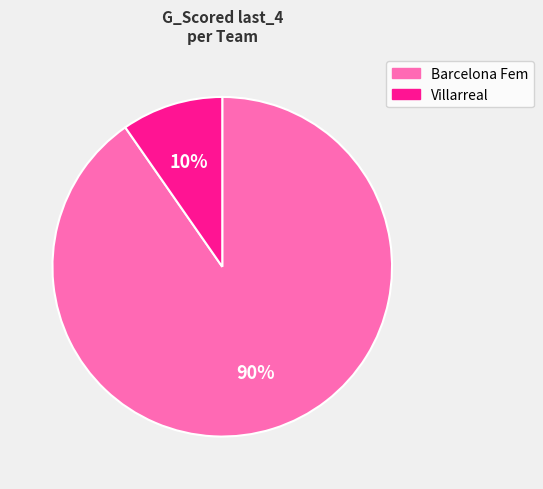

To the nearest percent, what is the average slice percentage?

50%